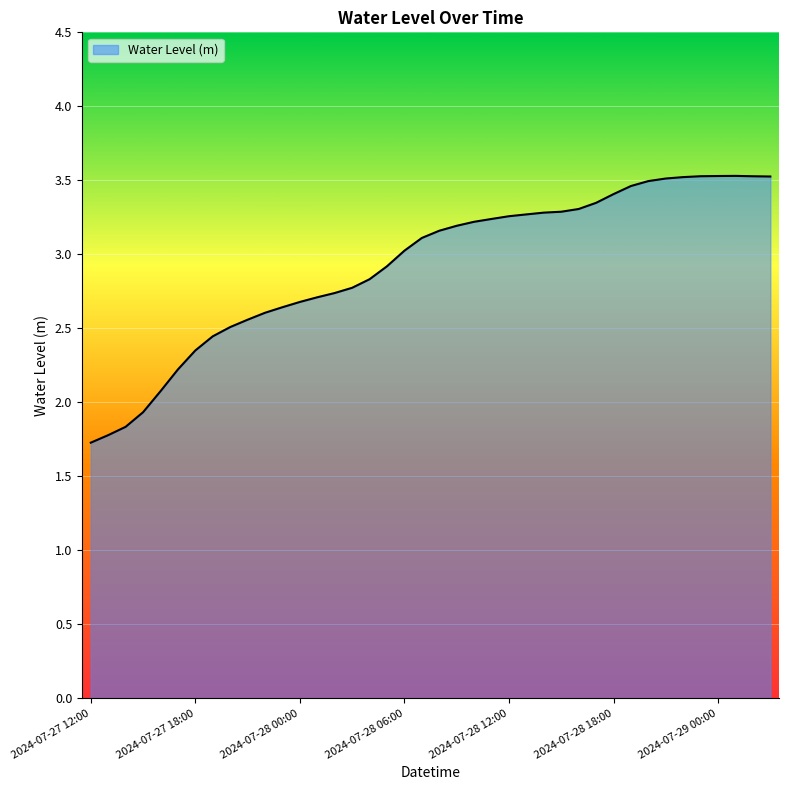

What is the maximum value shown in the chart?

3.5